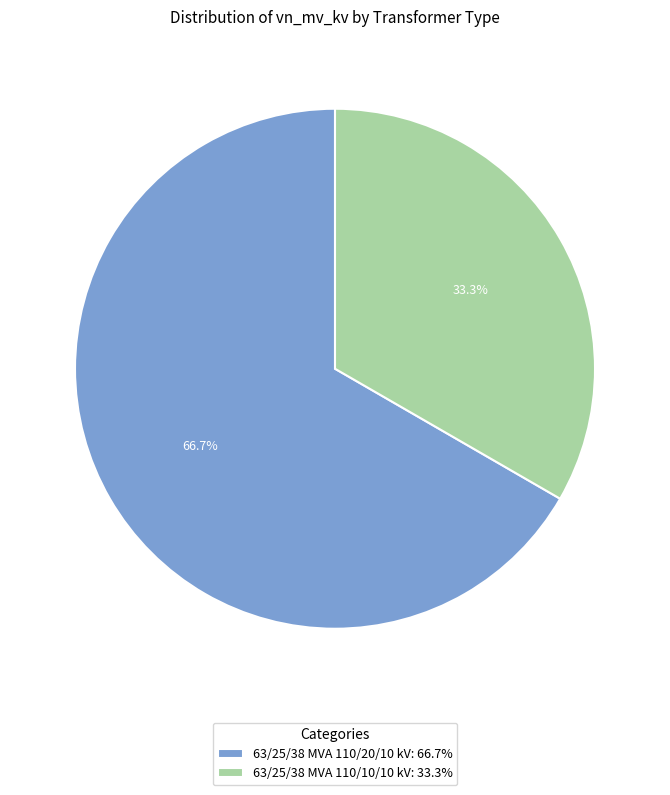

Approximately how many times larger is the value at 63/25/38 MVA 110/10/10 kV compared to 63/25/38 MVA 110/20/10 kV?

0.5